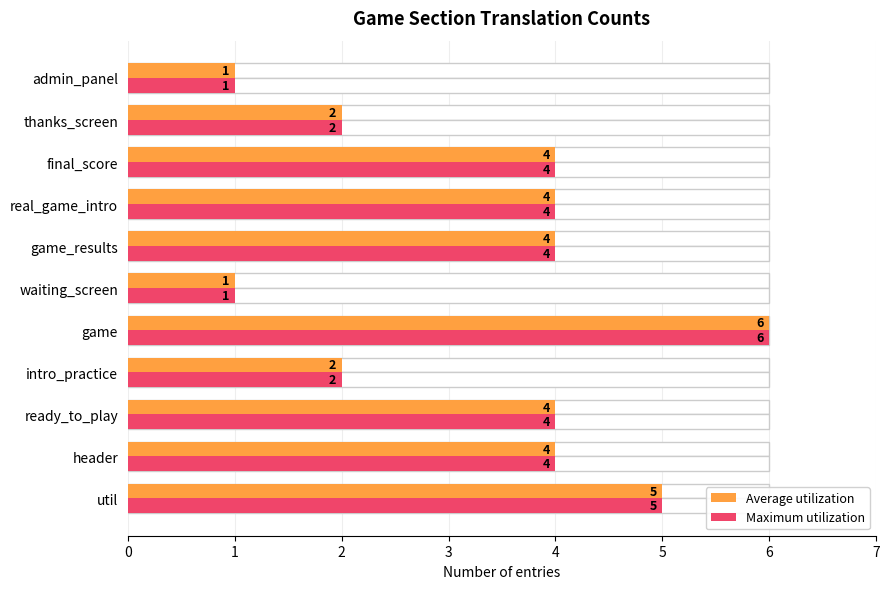

Is the value of Maximum utilization at thanks_screen greater than the value of Average utilization at game?

No